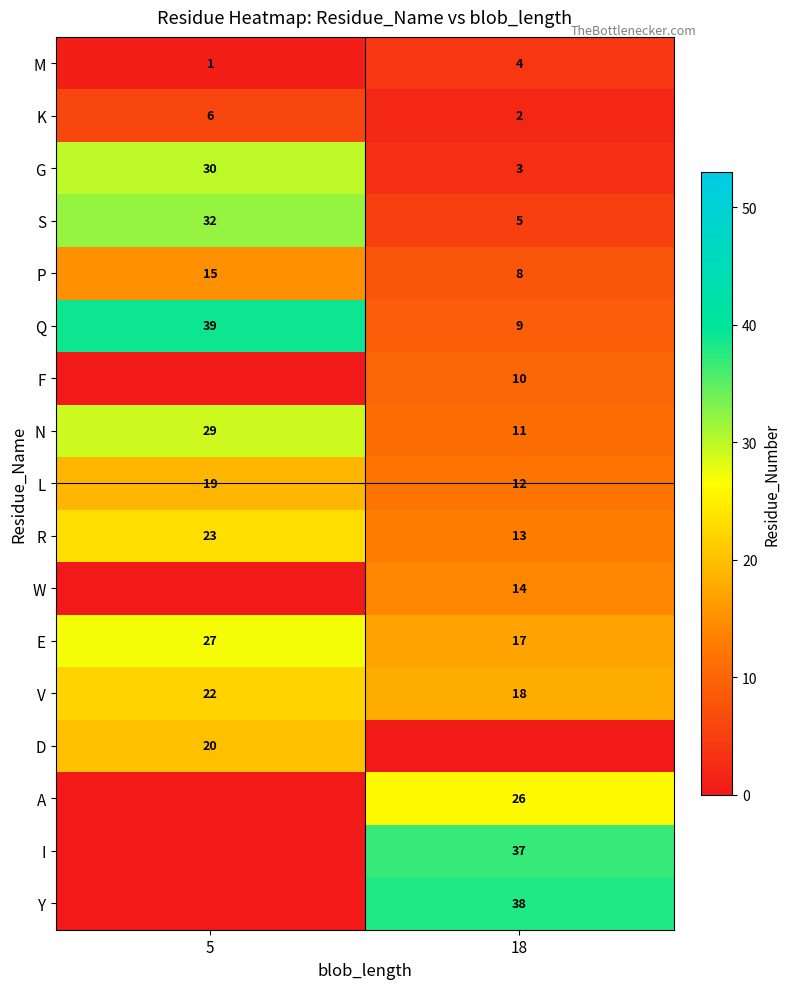

At how many categories does at least one series exceed 9?

2